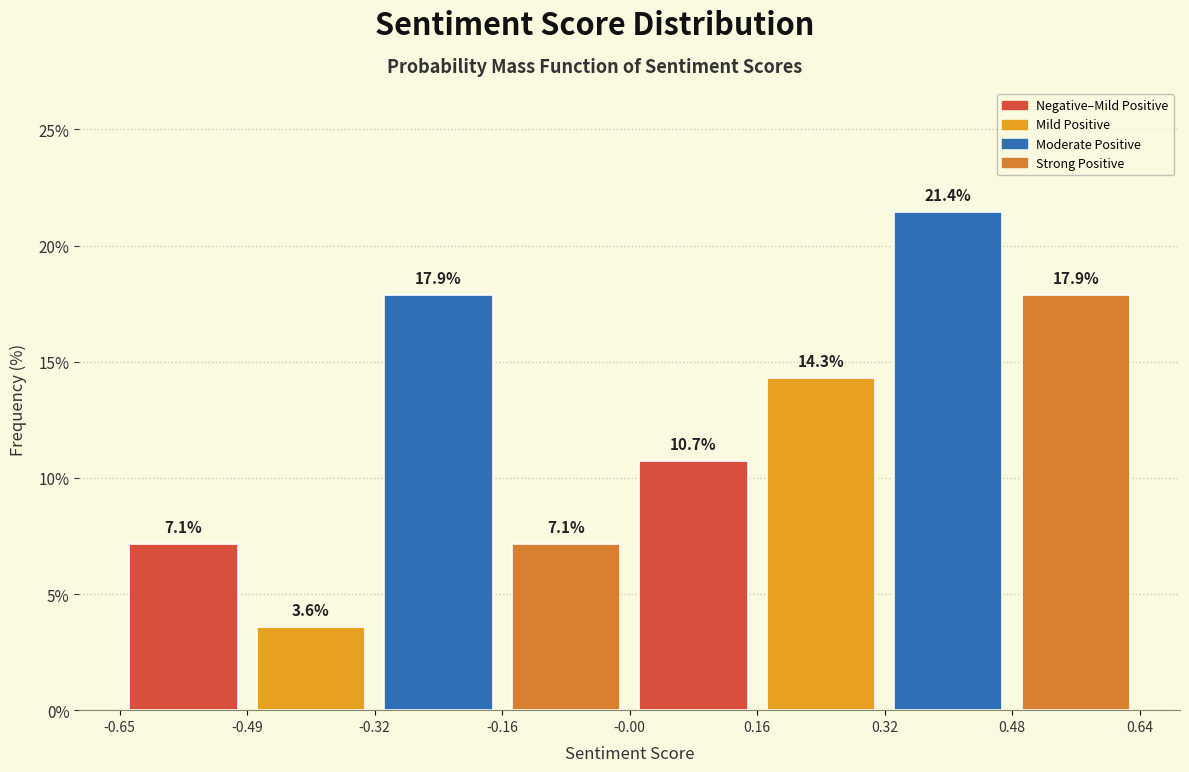

Reading left to right, list every bar in this chart as the range it spans on the x-axis followed by its height.

-0.65 to -0.49: 7.1
-0.49 to -0.32: 3.6
-0.32 to -0.16: 17.9
-0.16 to -0.00: 7.1
-0.00 to 0.16: 10.7
0.16 to 0.32: 14.3
0.32 to 0.48: 21.4
0.48 to 0.64: 17.9